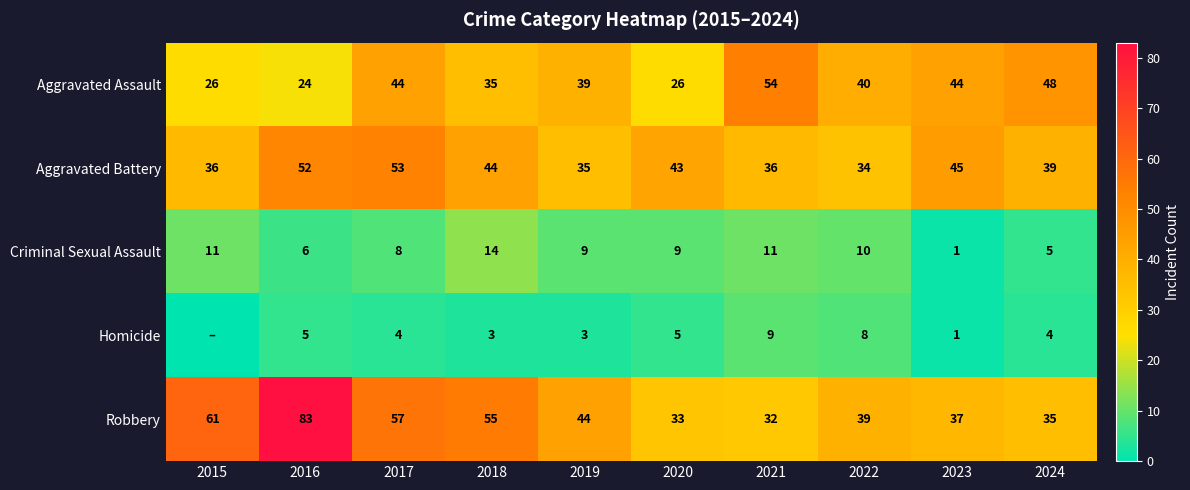

At 2024, list the series in order from smallest to largest.

Homicide, Criminal Sexual Assault, Robbery, Aggravated Battery, Aggravated Assault